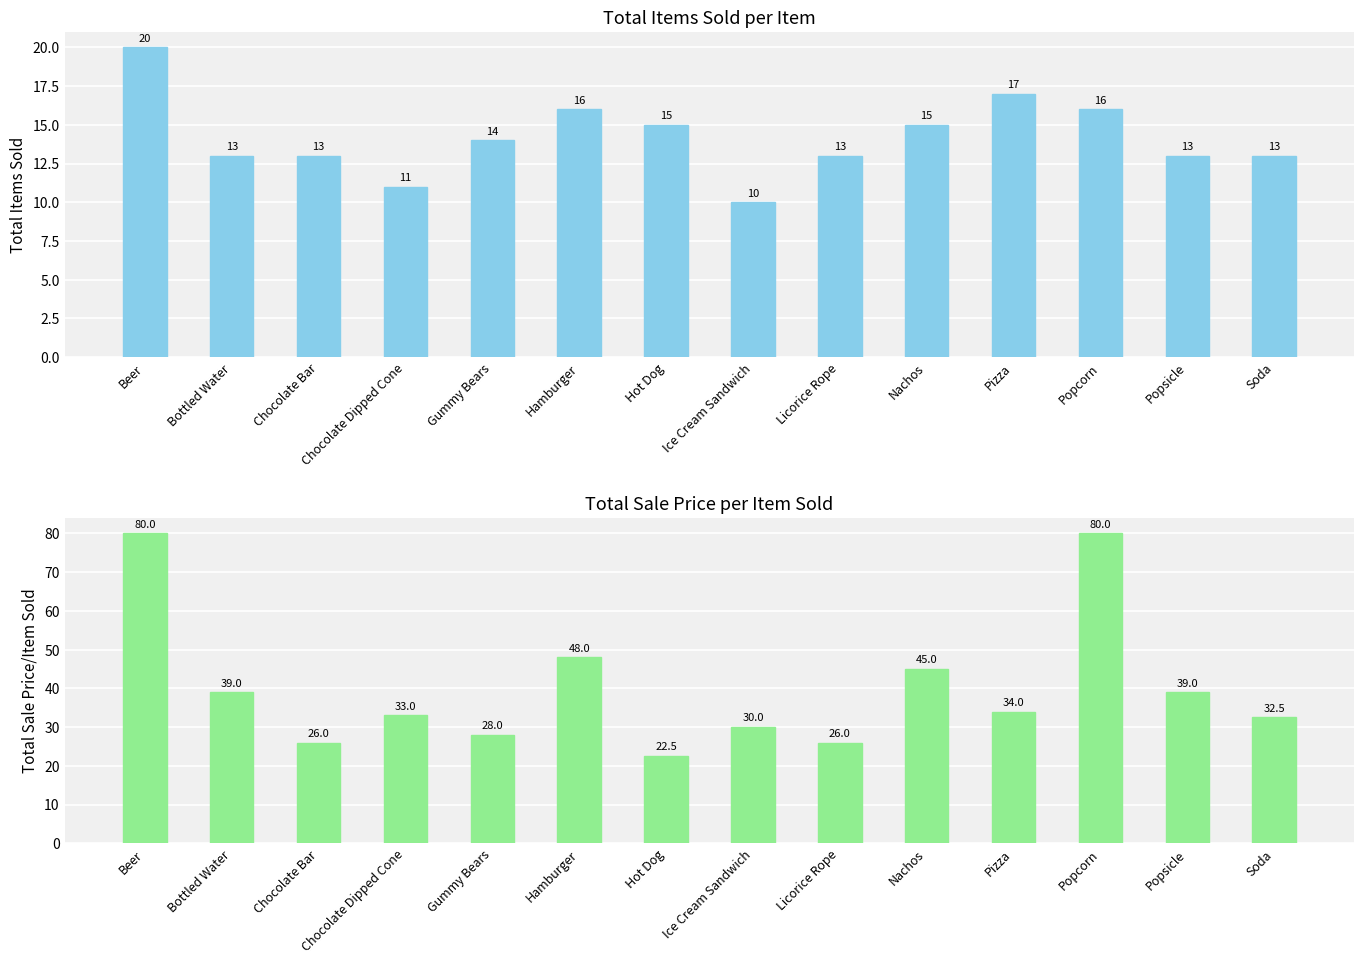

What is the approximate value of TOTAL SALE PRICE/ITEM SOLD at Hot Dog?

22.5